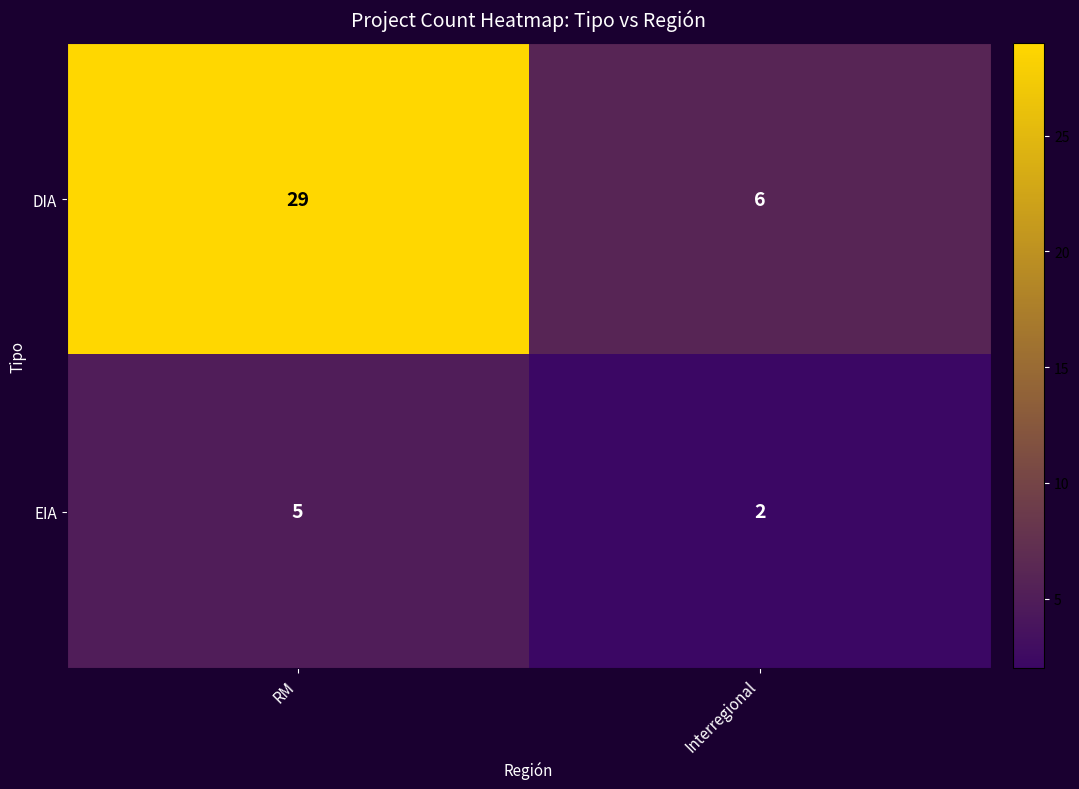

Which category has the lowest value in the EIA series?

Interregional